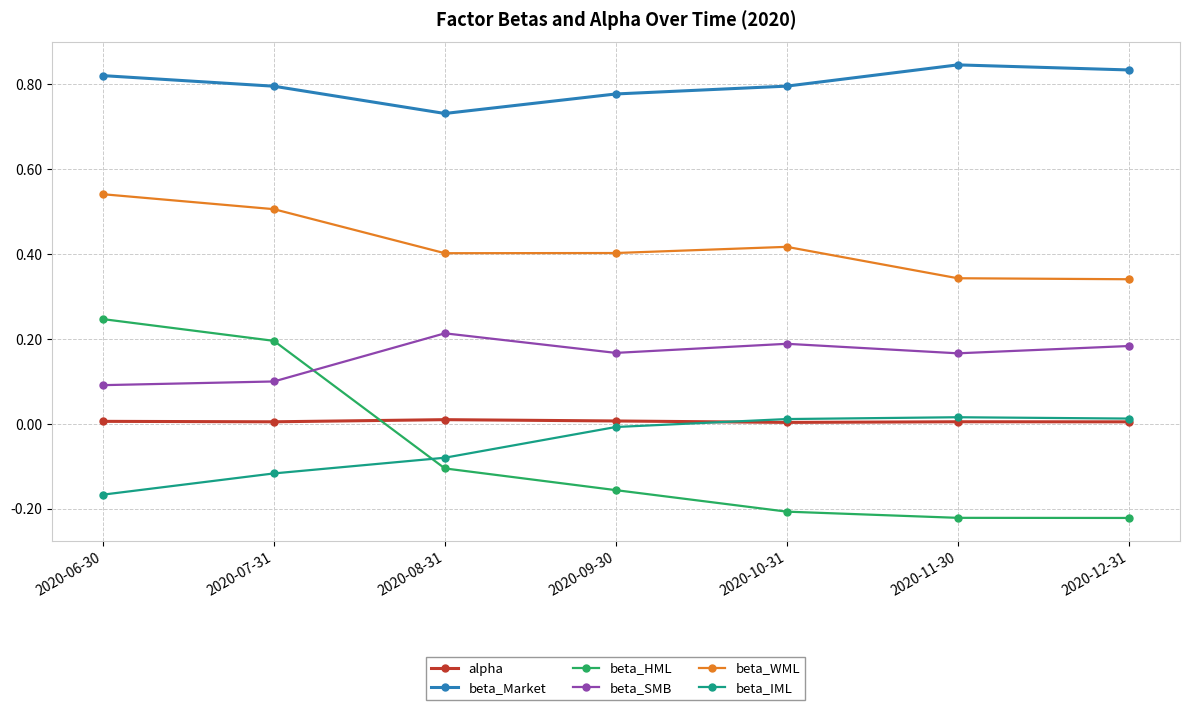

How many values in beta_IML are below zero?

4